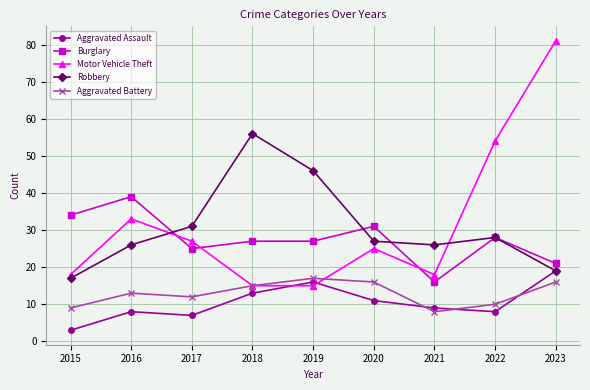

The Burglary series shows 45 at 2022. True or false?

False